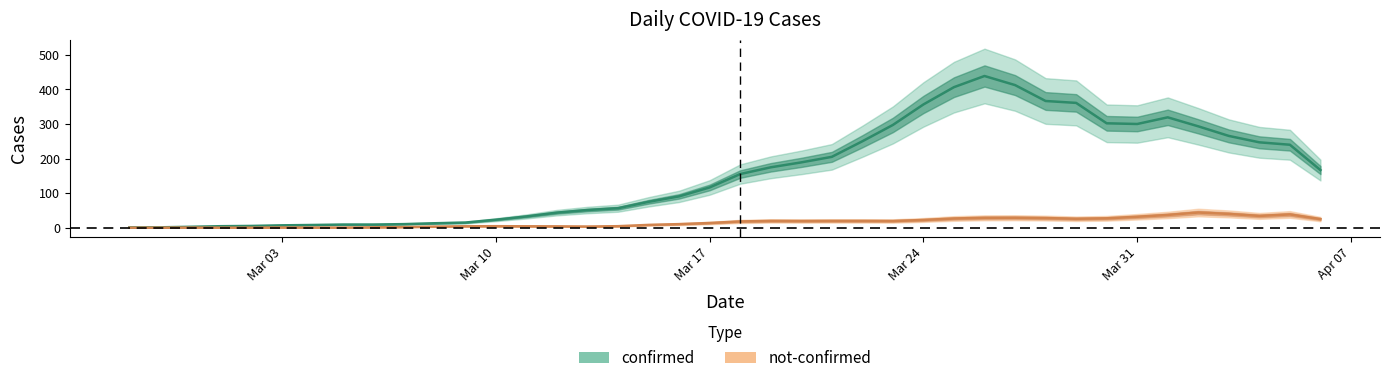

How many positive values does the not-confirmed series have?

36